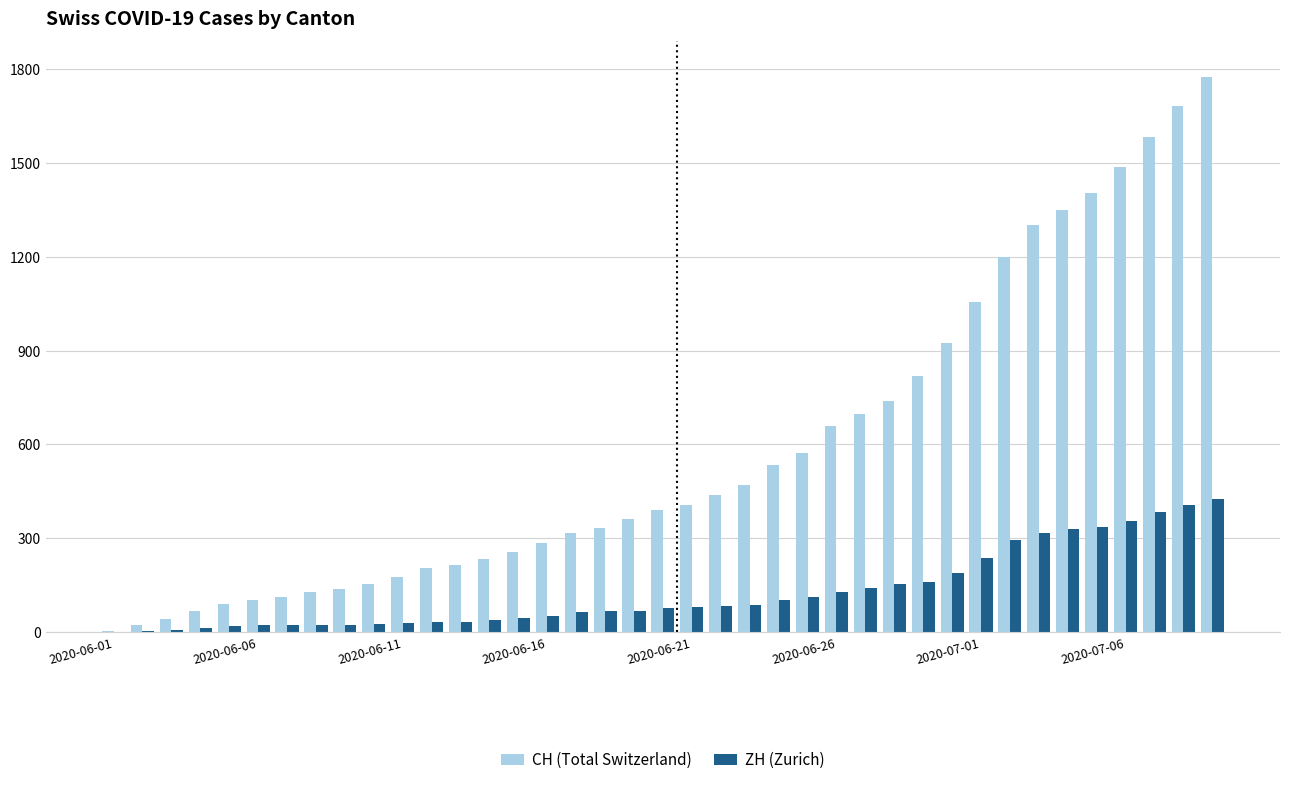

Which series has the largest total across all categories?

CH (Total Switzerland)